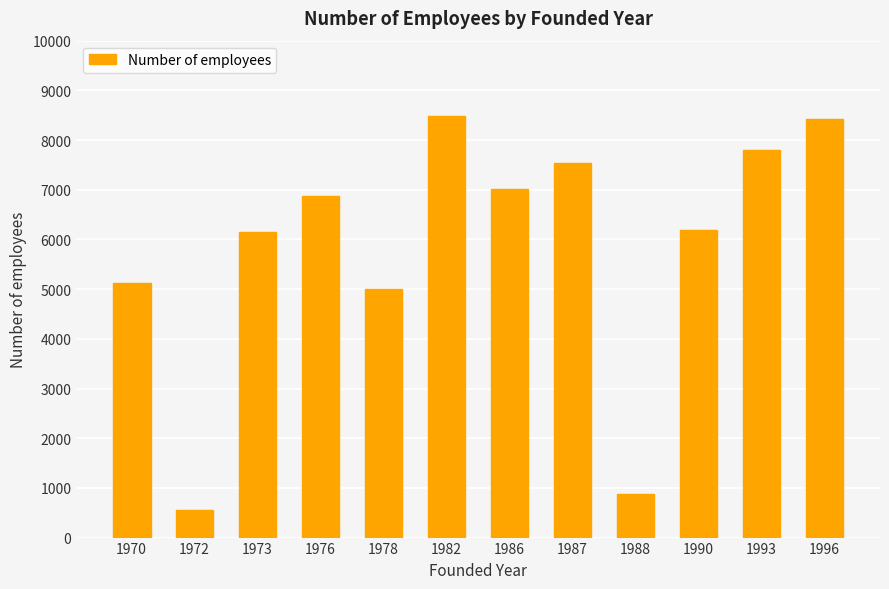

Which label corresponds to the smallest value in the chart?

1972